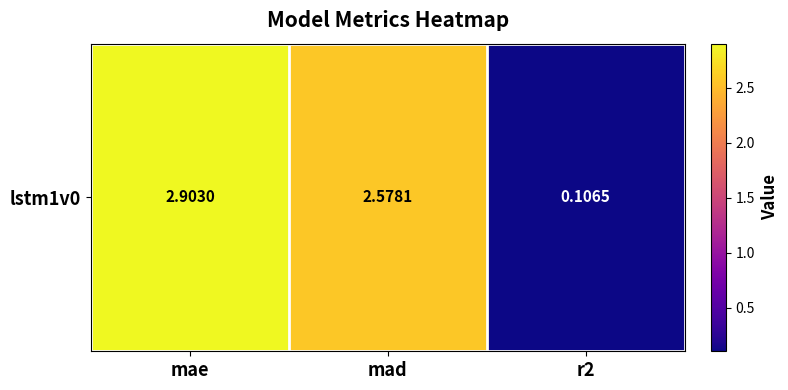

Is it true that the value at mae is 5.0?

False